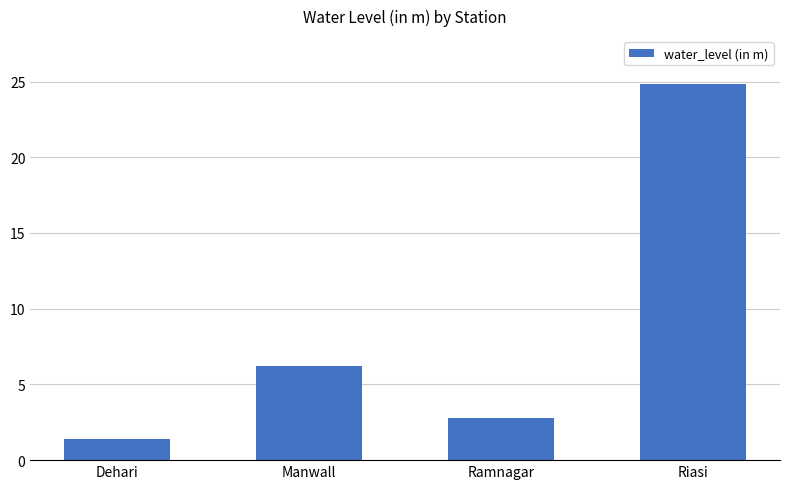

Reading left to right, what are all the values shown in this chart?

Dehari=1.4	Manwall=6.2	Ramnagar=2.8	Riasi=24.9